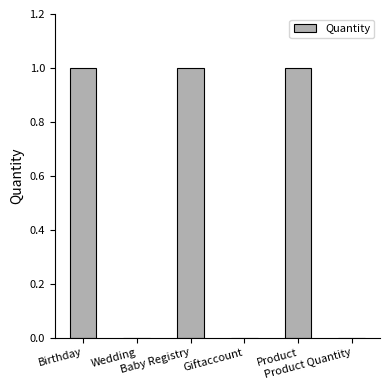

The value at Giftaccount is 0. True or false?

True